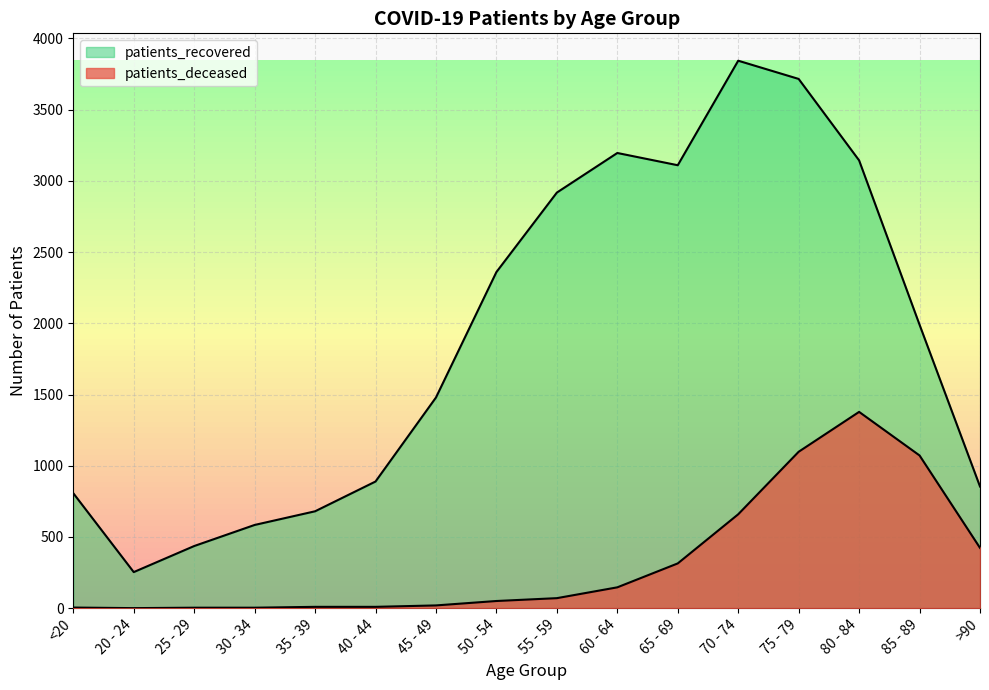

Reading right to left, what are all the values shown in this chart?

patients_deceased: >90=423	85 - 89=1072	80 - 84=1378	75 - 79=1098	70 - 74=659	65 - 69=314	60 - 64=146	55 - 59=70	50 - 54=50	45 - 49=19	40 - 44=9	35 - 39=9	30 - 34=3	25 - 29=3	20 - 24=0	<20=4
patients_recovered: >90=854	85 - 89=1990	80 - 84=3144	75 - 79=3716	70 - 74=3844	65 - 69=3110	60 - 64=3196	55 - 59=2918	50 - 54=2360	45 - 49=1479	40 - 44=889	35 - 39=680	30 - 34=584	25 - 29=436	20 - 24=253	<20=807